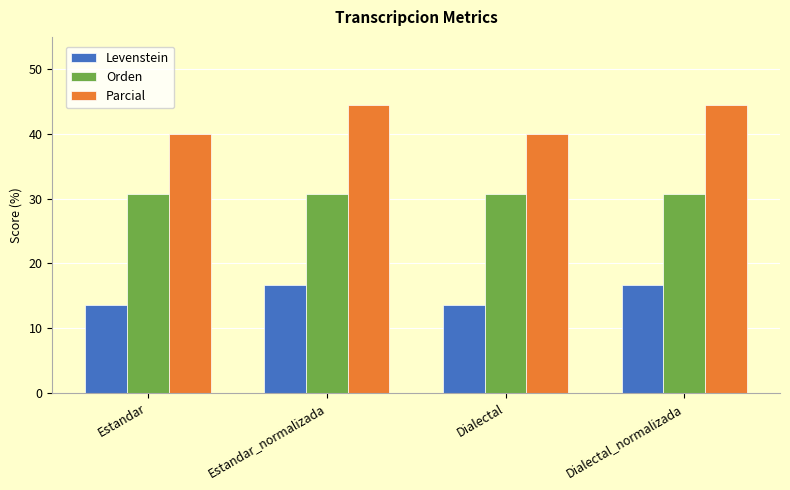

What is the minimum value shown in the chart?

13.6